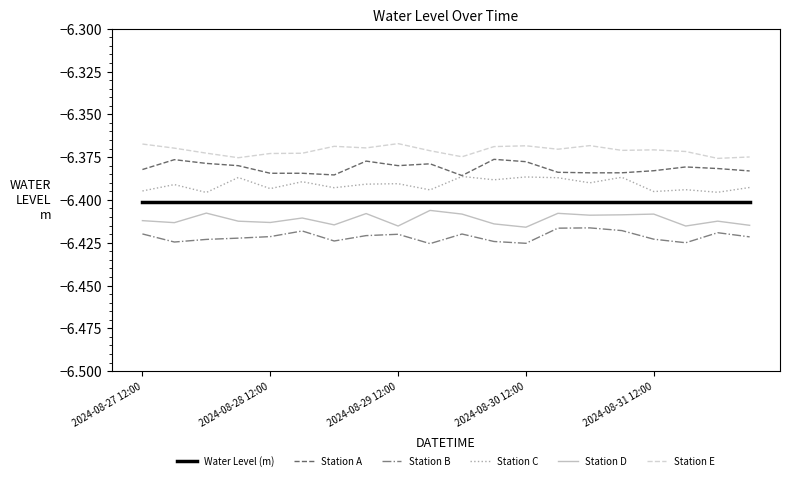

True or false: Water Level (m) and Station E intersect in this chart.

False